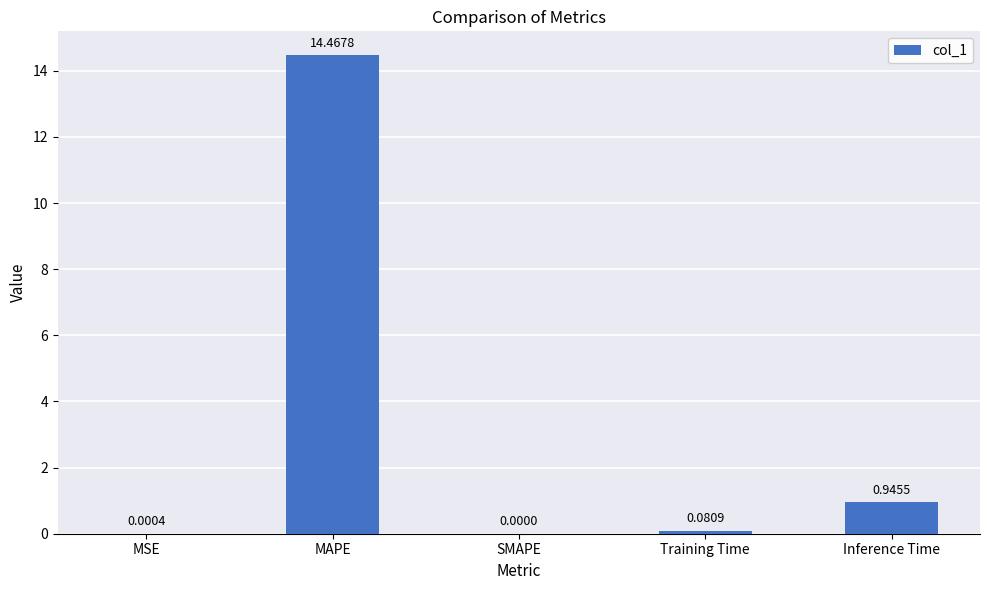

Between Training Time and SMAPE, which is larger?

Training Time